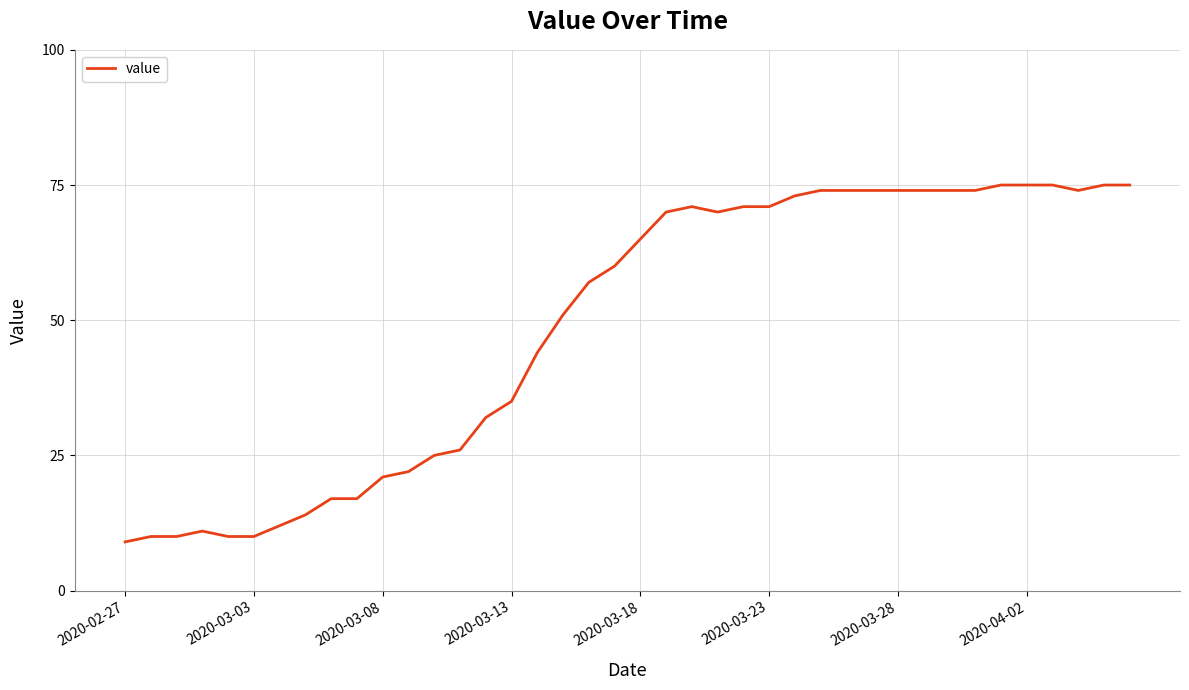

What is the average value?

49